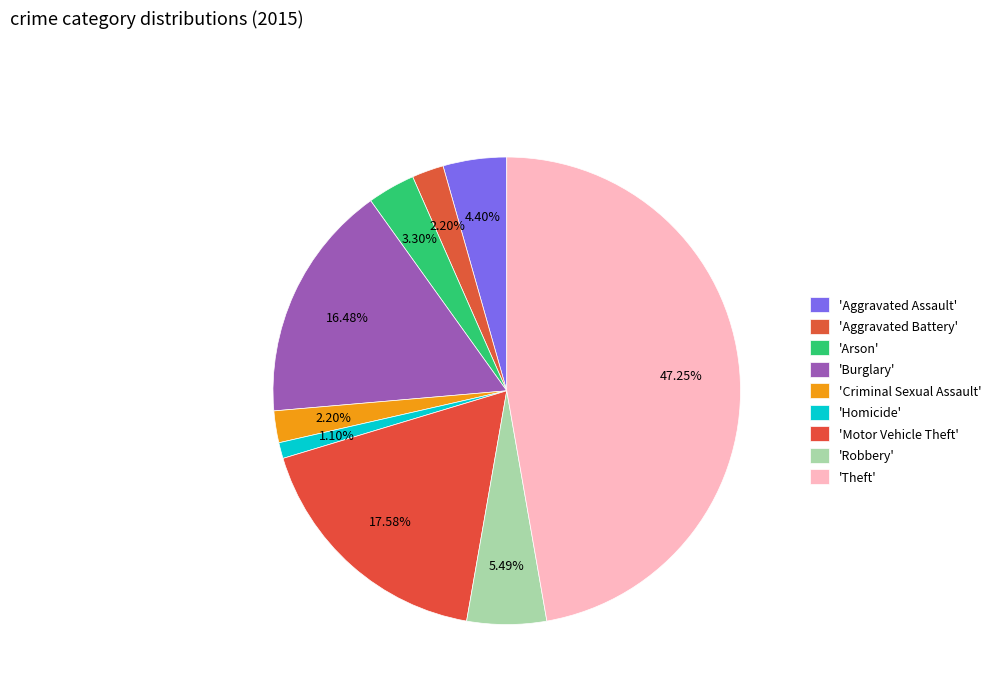

How many segments does this pie chart have?

9